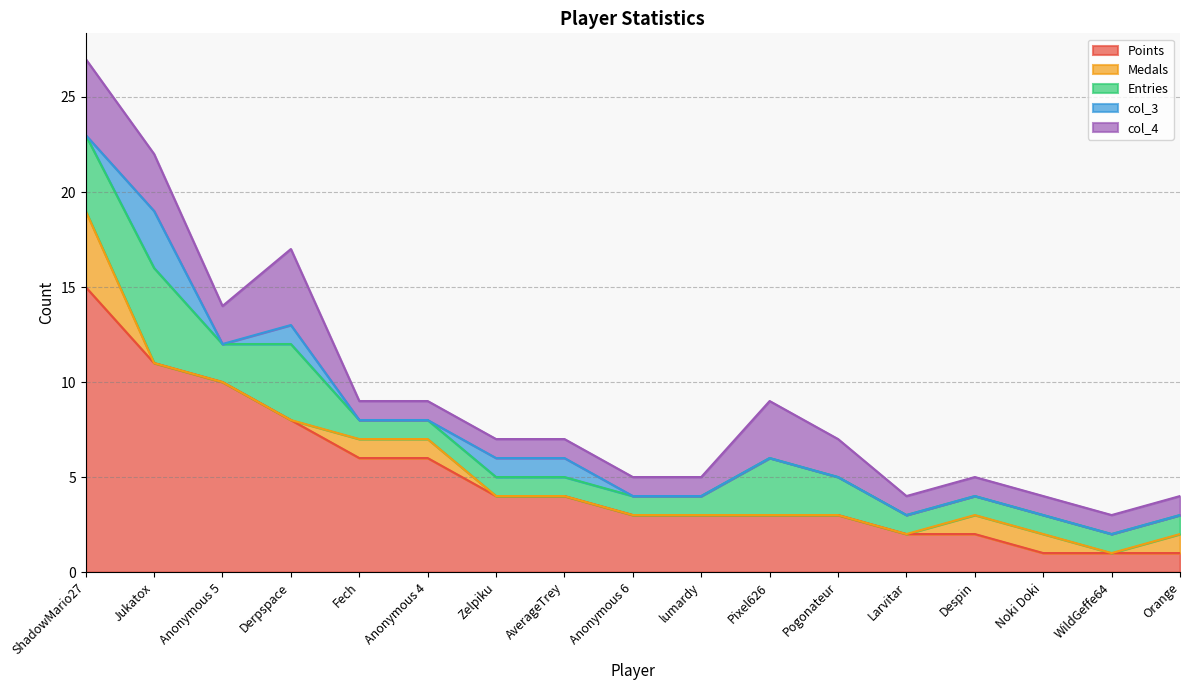

Which category has the lowest value in the Points series?

Noki Doki